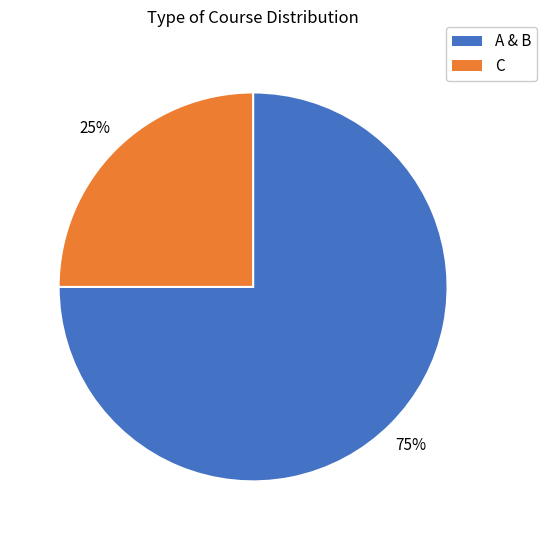

Is there any slice that represents more than half of the pie?

Yes